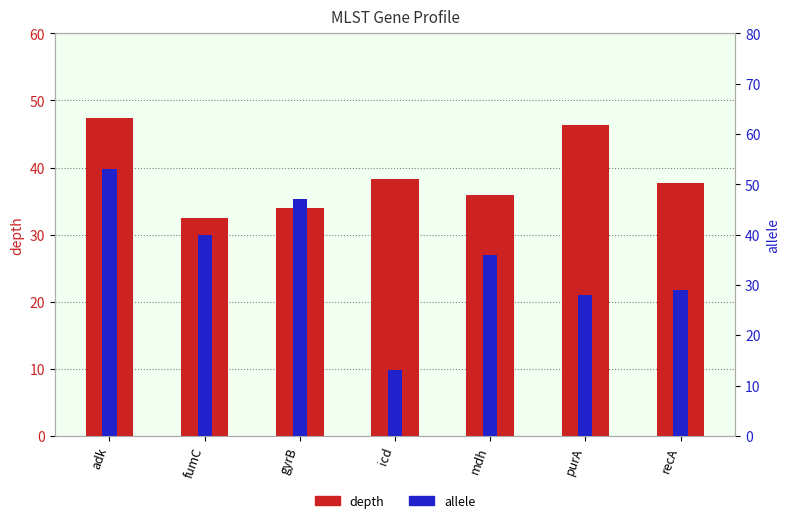

Rank the series at gyrB from highest to lowest value.

allele, depth